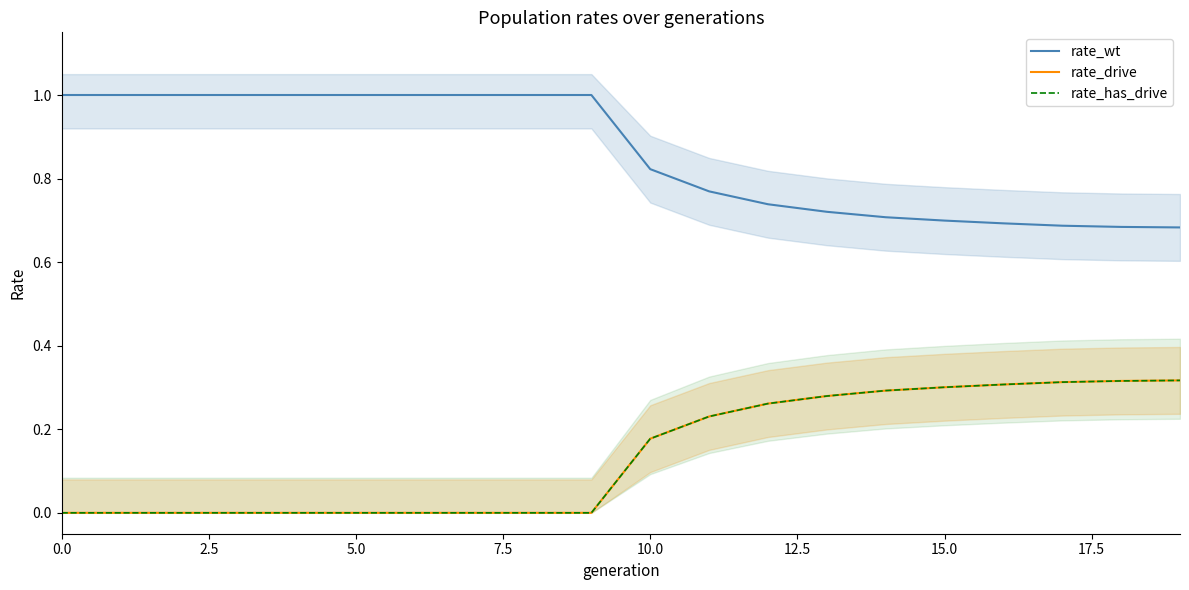

Is the value of rate_wt at 15 greater than the value of rate_has_drive at 14?

Yes